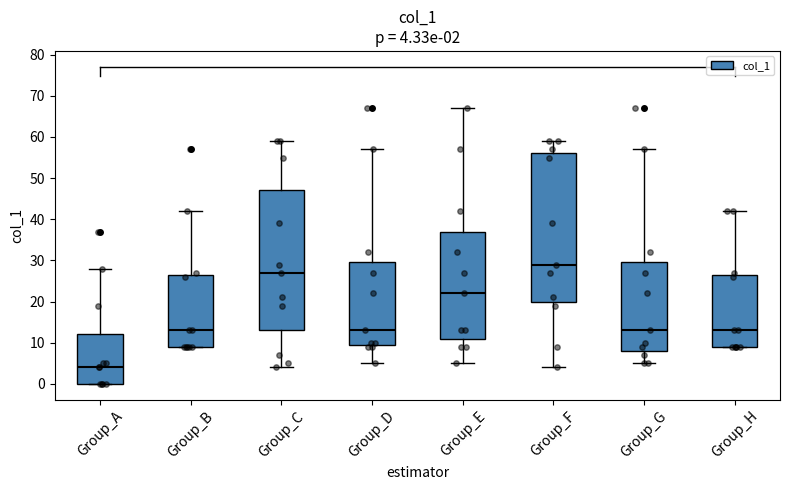

Which box's median line is the highest?

Group_F